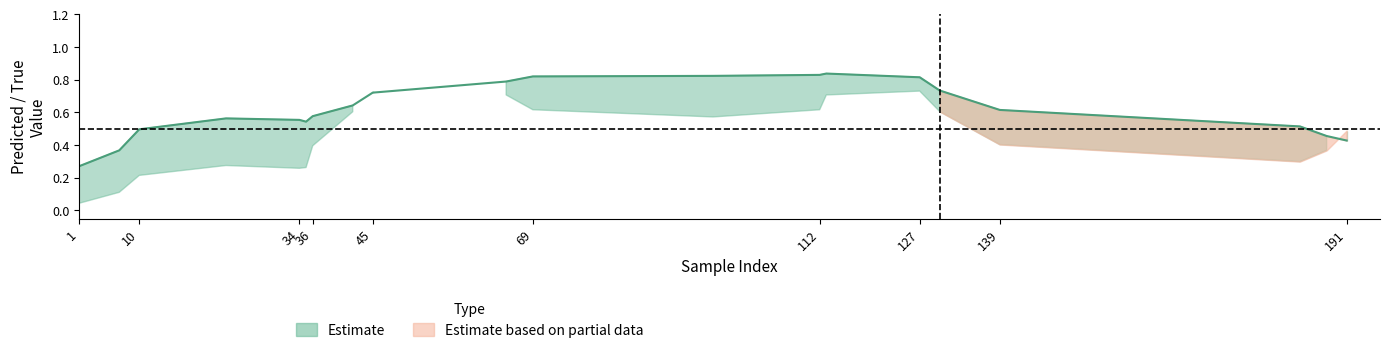

True or false: y_pred has more than 0 interior local peaks.

True